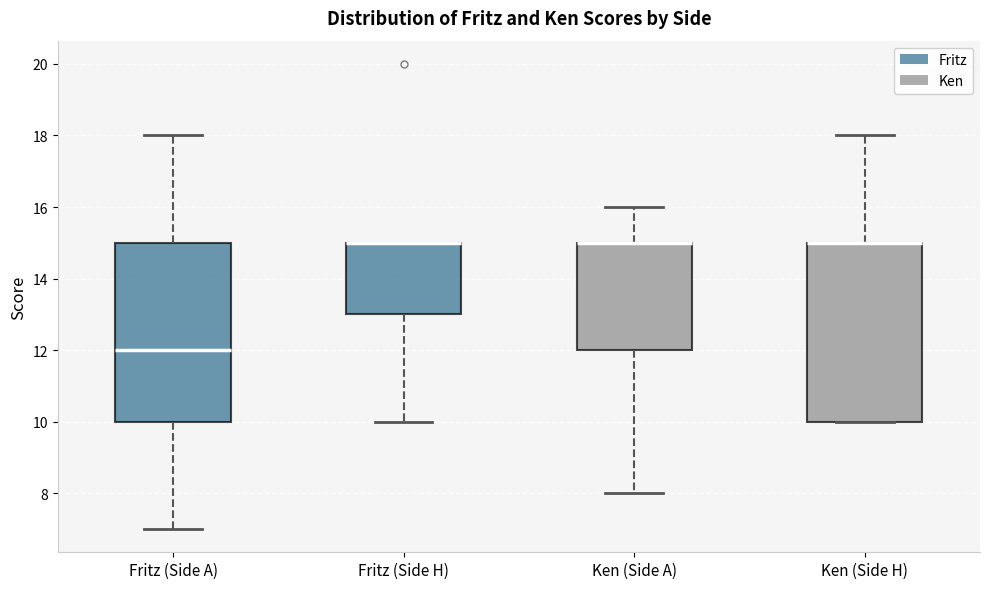

Where does the lower whisker of the box for Fritz (Side H) end on the y-axis? The values are not printed on the chart, so give them approximately, as read against the axis.

10